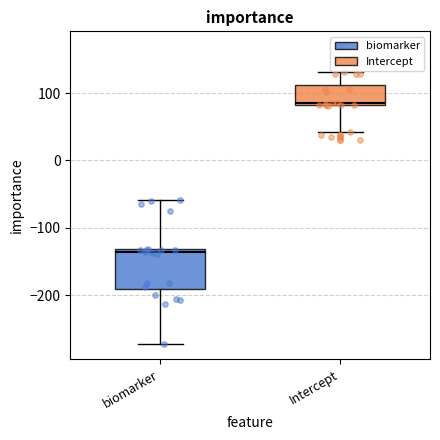

Reading left to right, read every box against the y-axis: the position of its median line, the range the box covers, and the ends of its whiskers. The values are not printed on the chart, so give them approximately, as read against the axis.

biomarker: median -140, box -190 to -130, whiskers -270 to -60
Intercept: median 80, box 80 to 110, whiskers 40 to 130